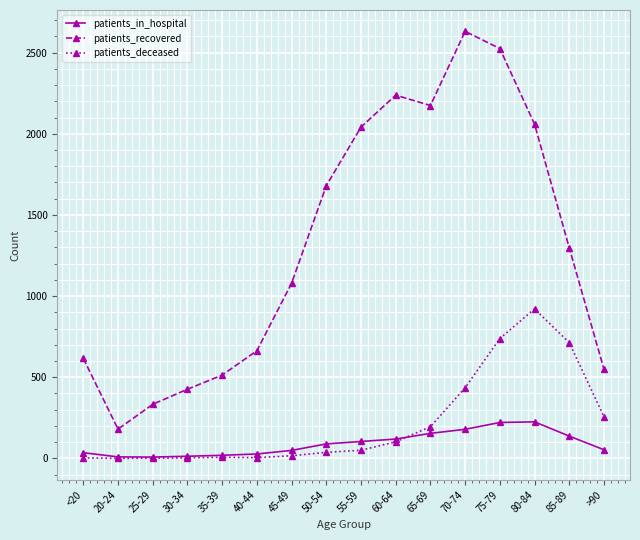

What is the highest value of the patients_deceased series?

921